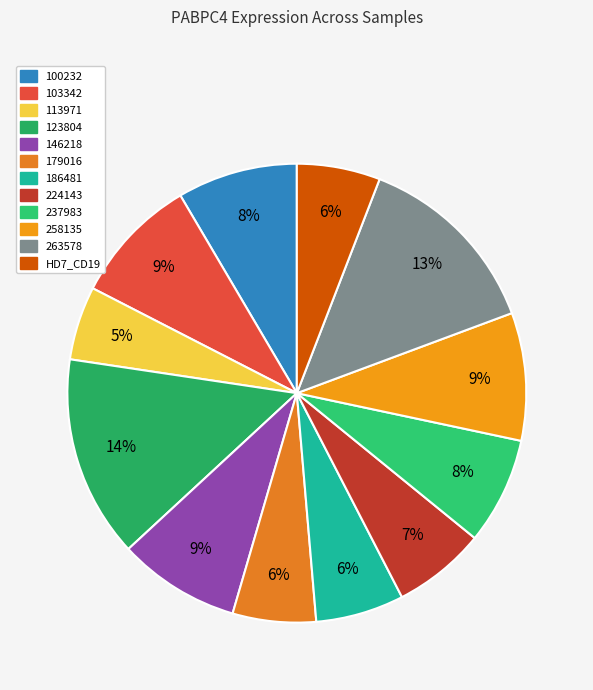

Does HD7_CD19 account for over 50% of the chart?

No